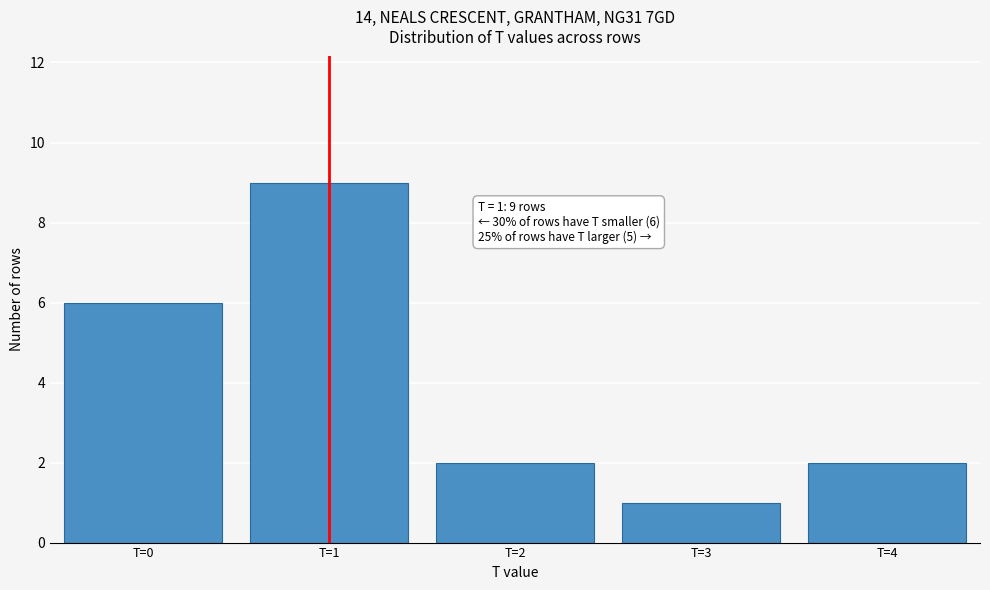

Reading left to right, list all the values displayed in this chart.

T=0=6	T=1=9	T=2=2	T=3=1	T=4=2